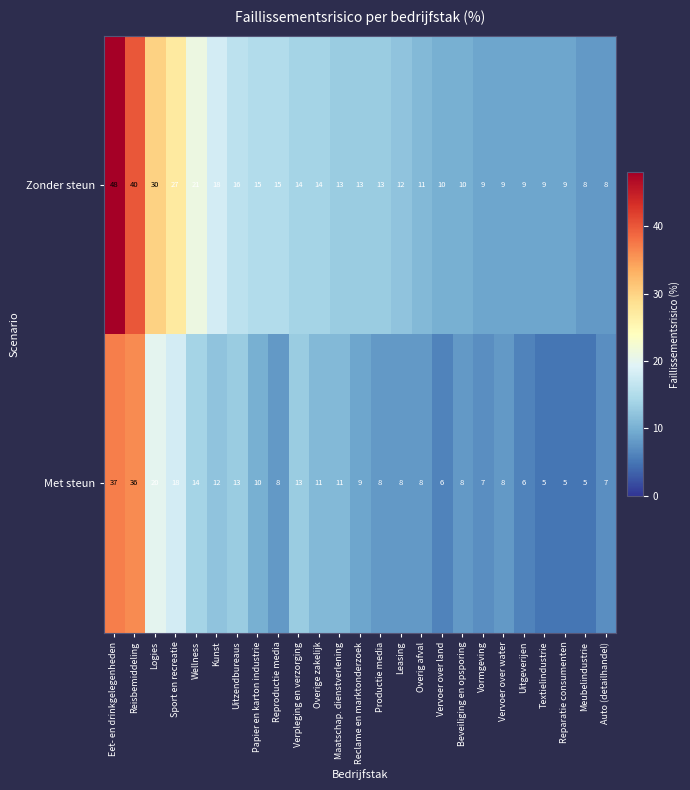

Which label corresponds to the largest value in the chart?

Eet- en drinkgelegenheden